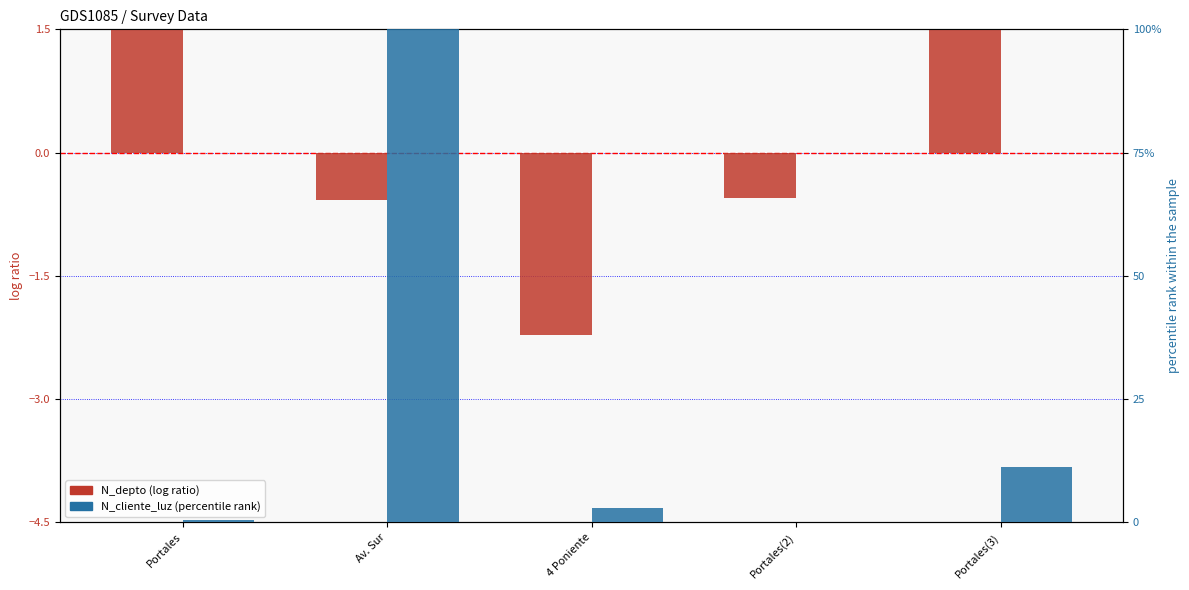

Does the chart contain stacked bars?

No